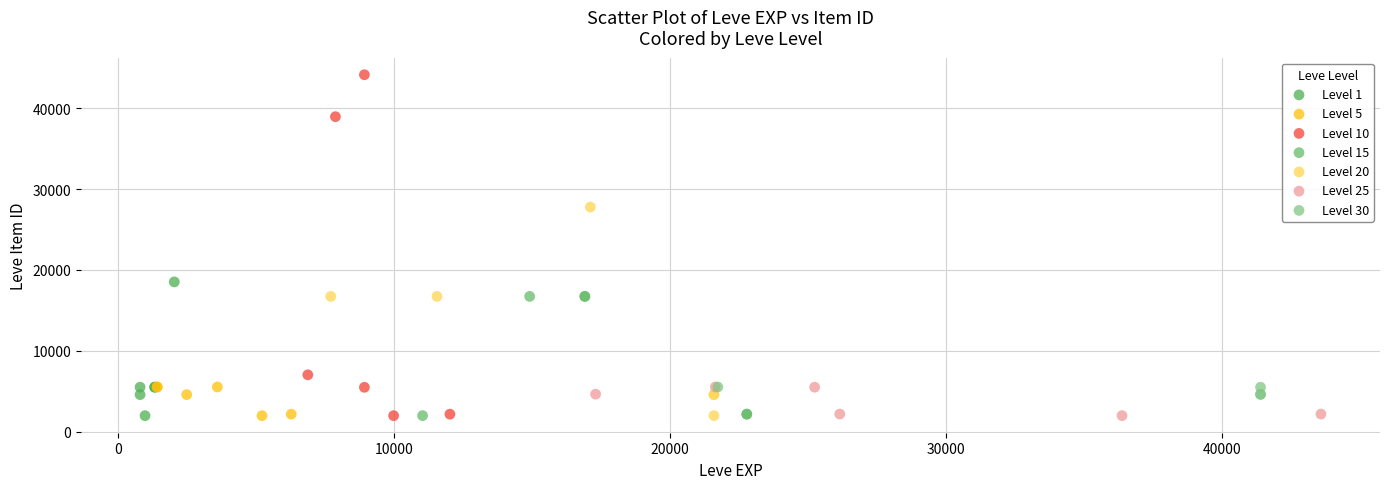

Which series has the widest spread of Y values?

Level 10